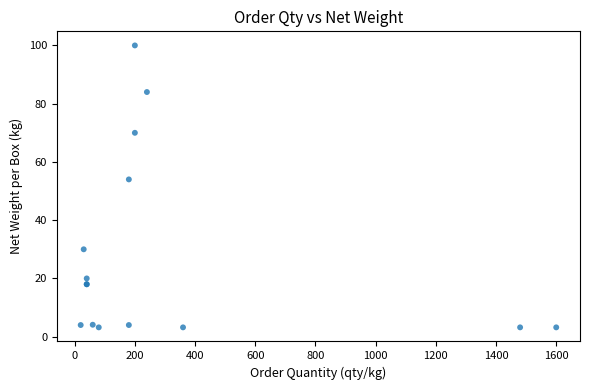

What Y value in the scatter plot is closest to 51?

54.0